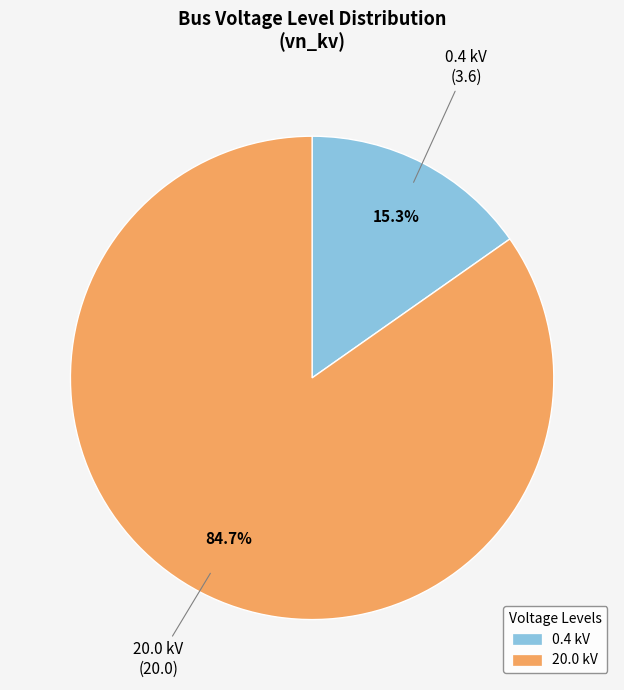

Is there a majority slice in this chart?

Yes